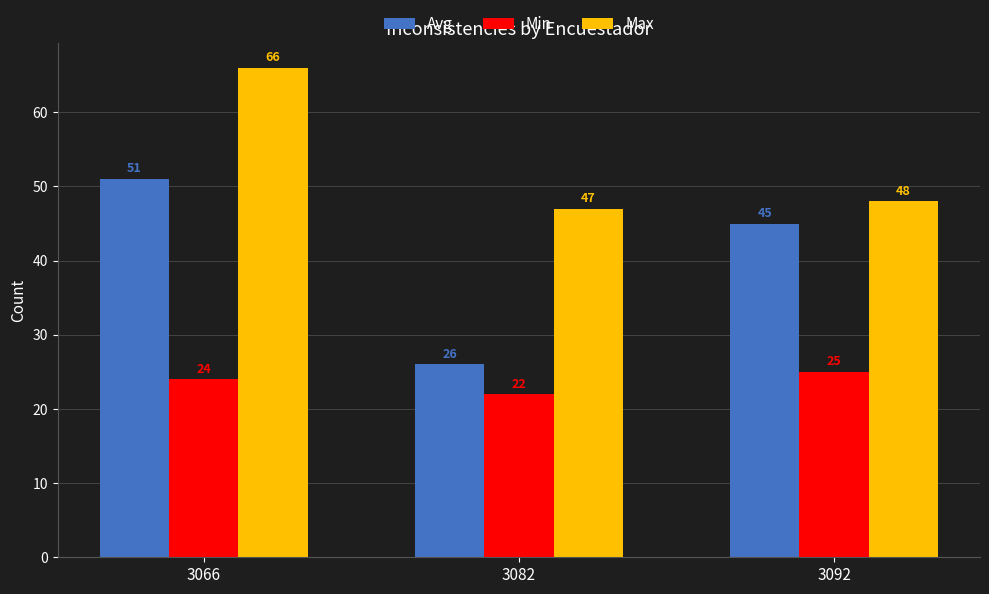

How many values in the Max series are below 48?

1